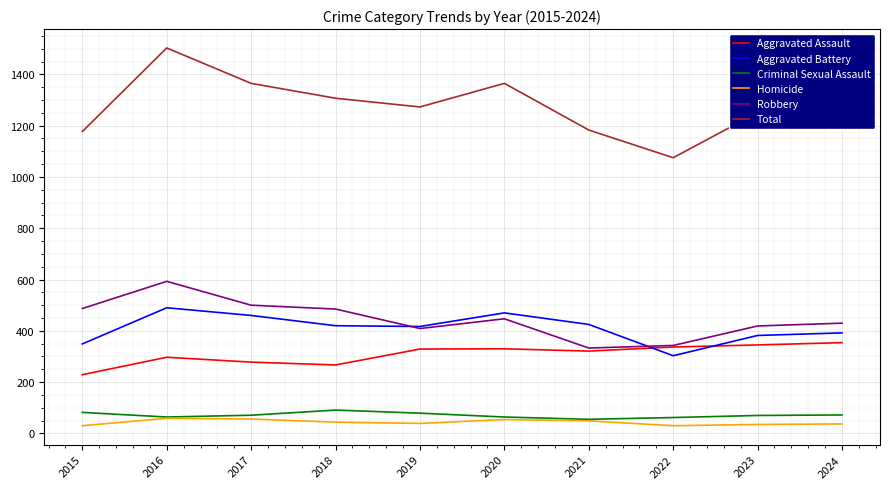

What is the highest value of the Homicide series?

59